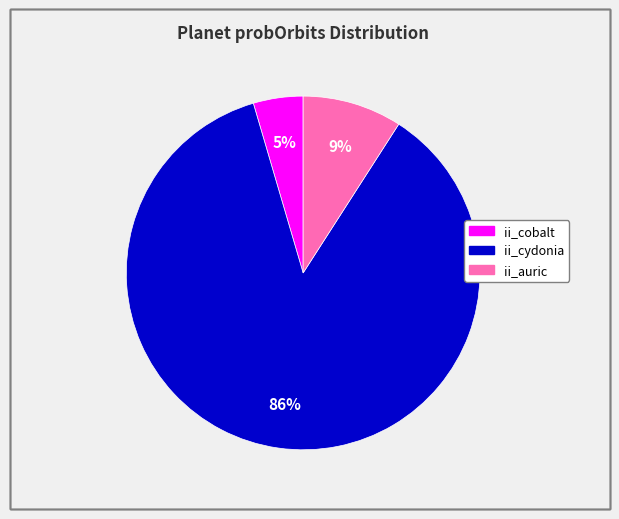

How many slices are in this pie chart?

3